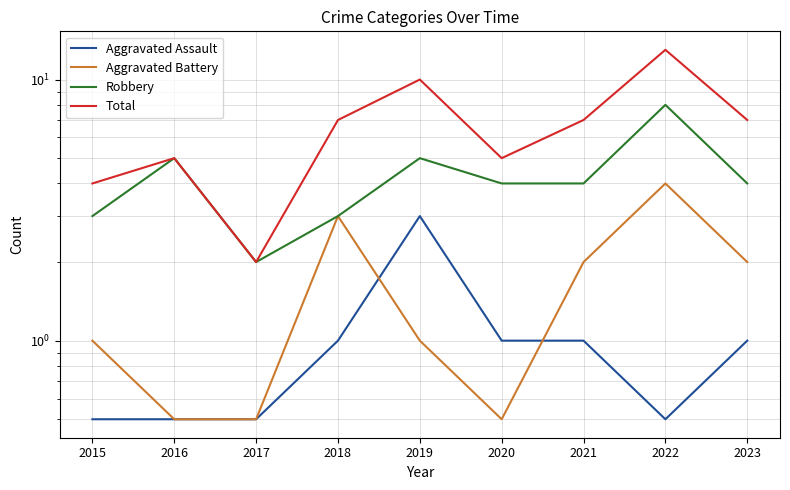

The value of Robbery at 2016 is 2.6. True or false?

False